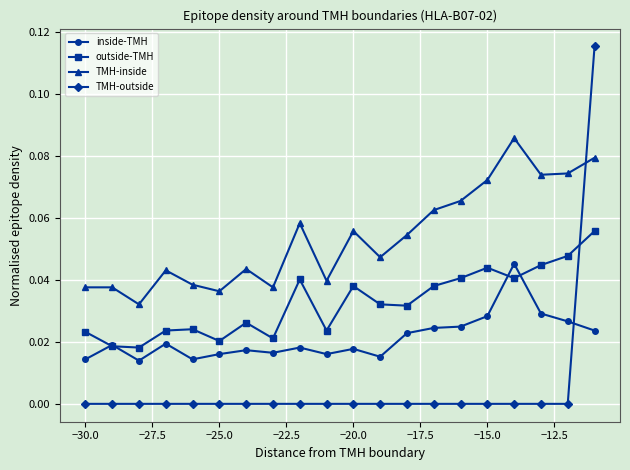

Which series has the widest spread of values?

TMH-outside